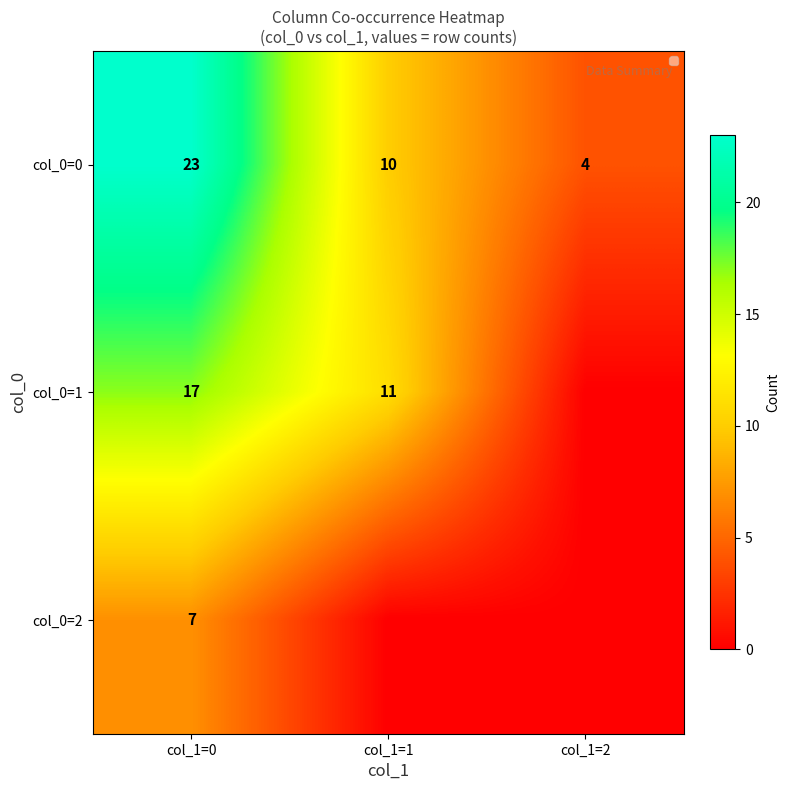

The col_0=2 series shows 7 at col_1=0. True or false?

True